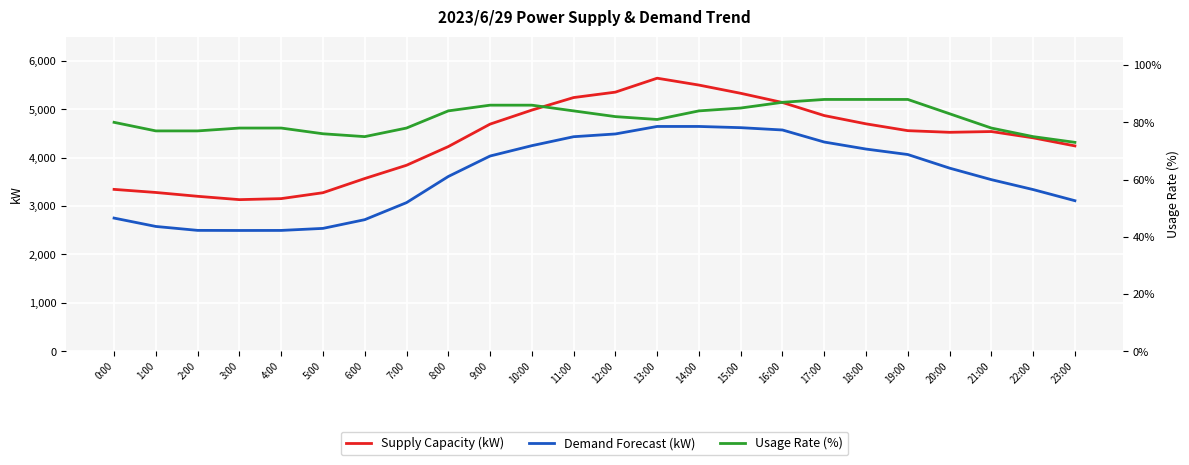

True or false: Supply Capacity (kW) and Demand Forecast (kW) intersect in this chart.

False